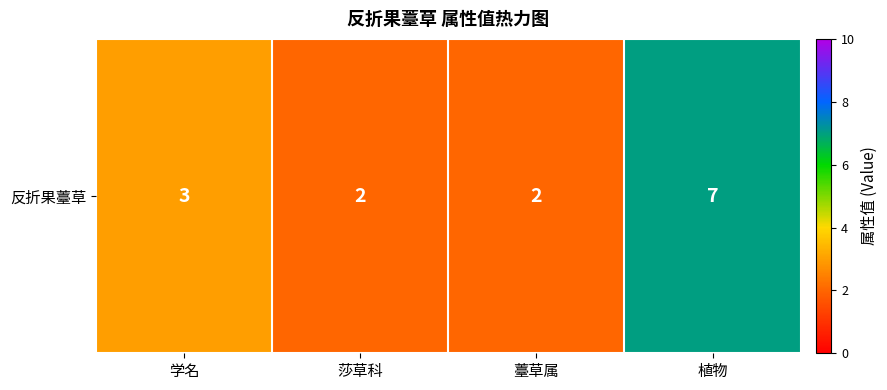

Count the values in the range 2 to 7.

4